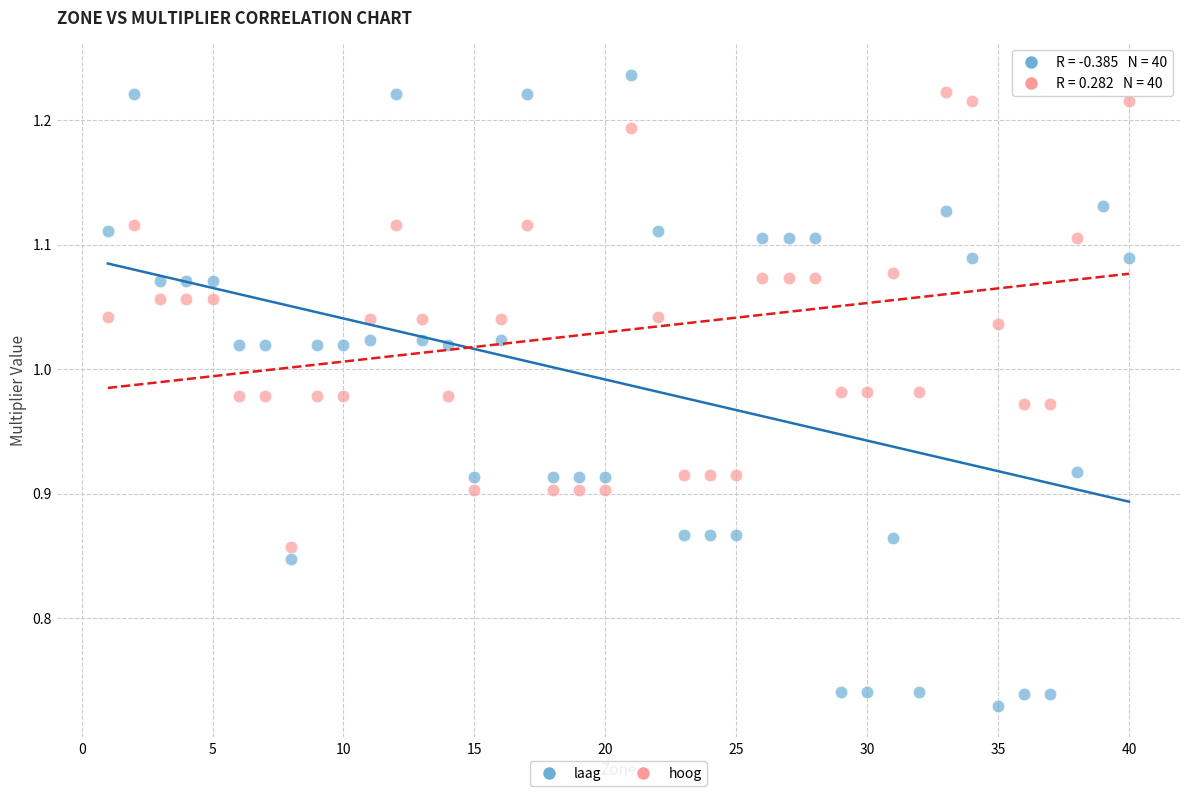

Which series contains the lowest Y value?

laag